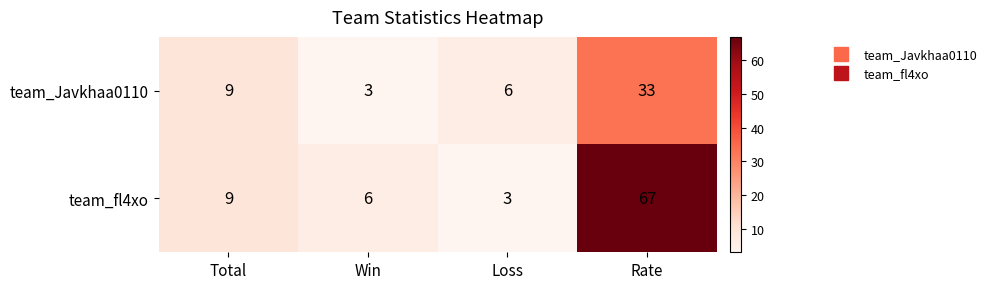

The team_Javkhaa0110 series shows 5 at Win. True or false?

False